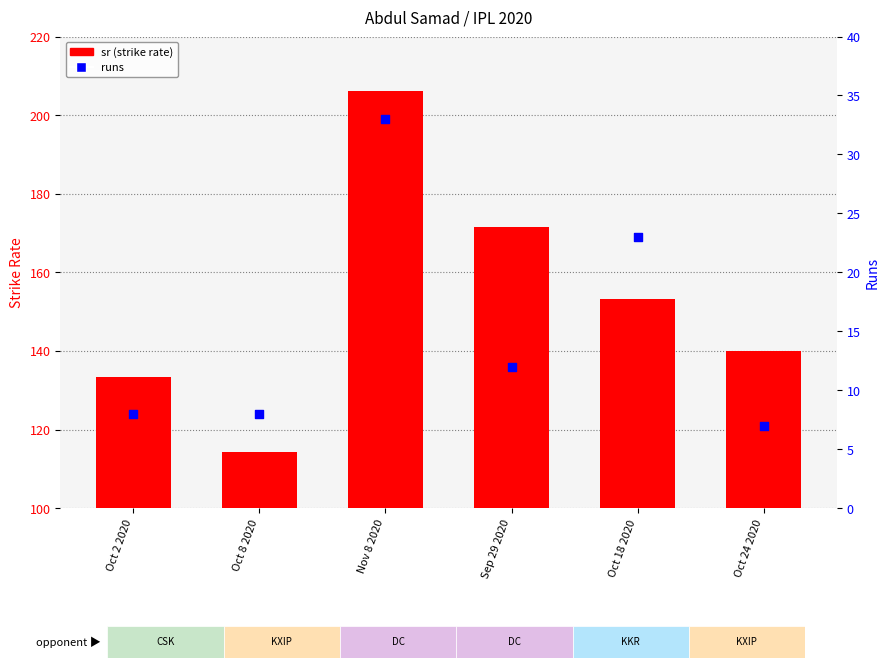

At which category is the sum across all series the highest?

Nov 8 2020